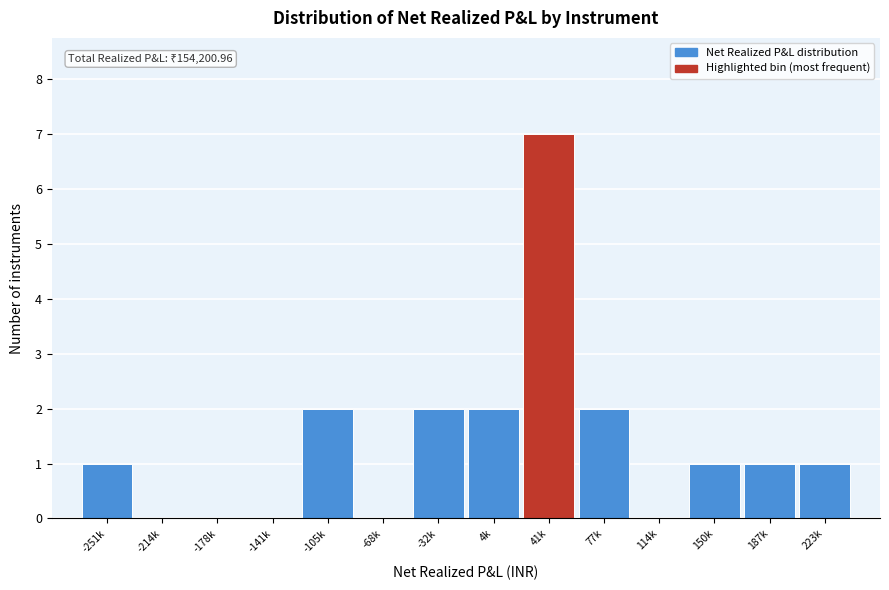

Reading left to right, list all the values displayed in this chart.

-251k=1	-214k=0	-178k=0	-141k=0	-105k=2	-68k=0	-32k=2	4k=2	41k=7	77k=2	114k=0	150k=1	187k=1	223k=1